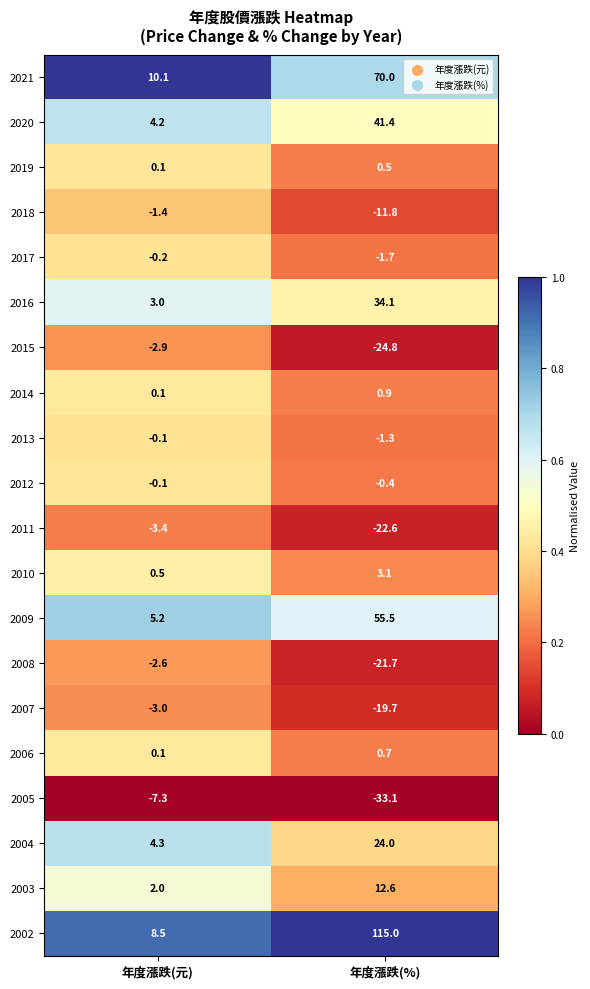

The 2021 series shows 70.0 at 年度漲跌(%). True or false?

True